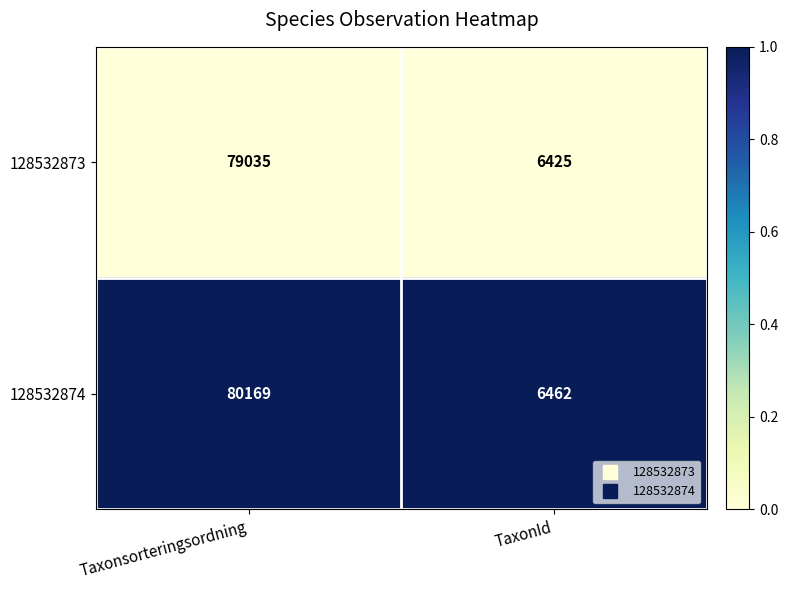

Where is 128532874 nearest to the value 43315?

TaxonId